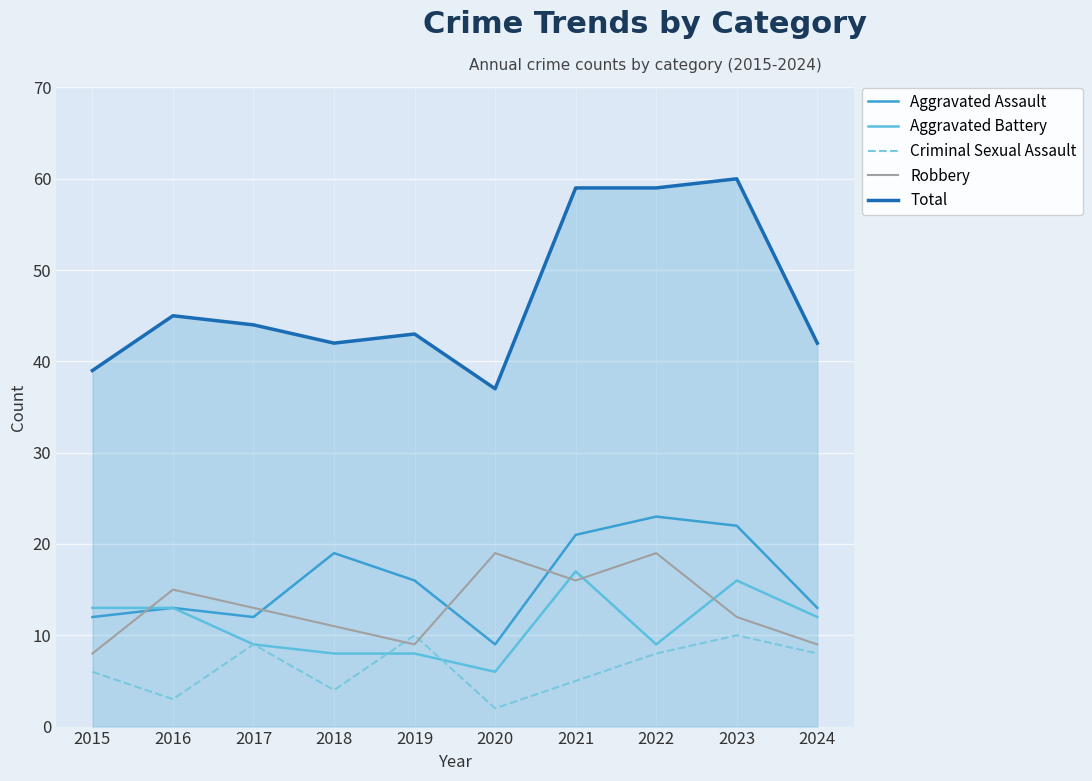

After their last crossing, which series has the higher values: Criminal Sexual Assault or Robbery?

Robbery